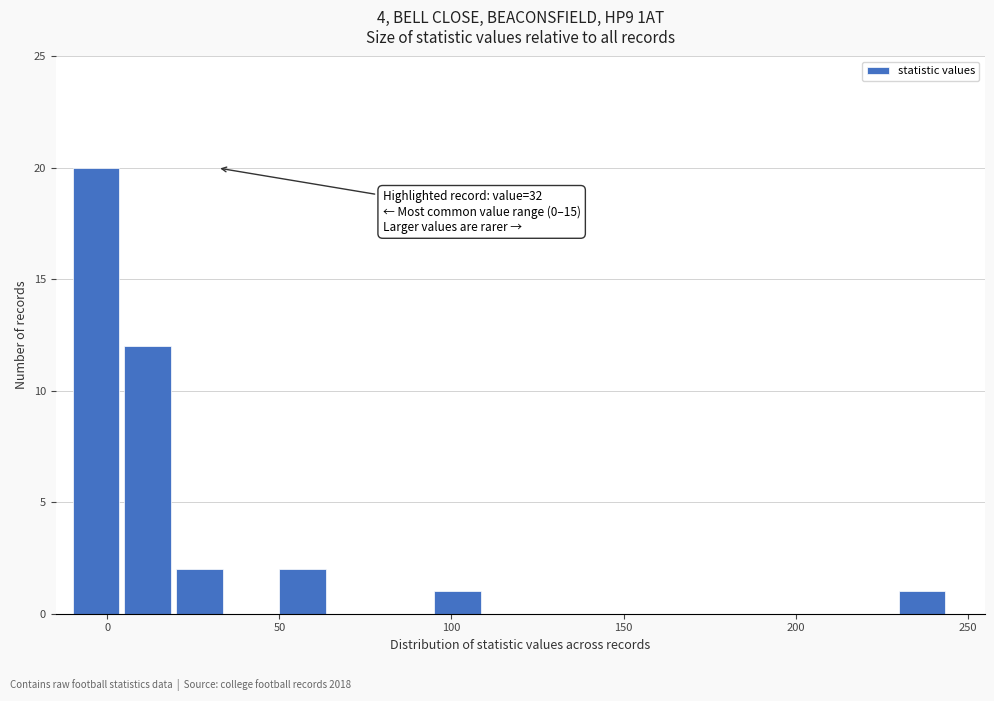

Around what value on the x-axis is the tallest bar? Give the approximate position of its centre, as read against the axis.

-5